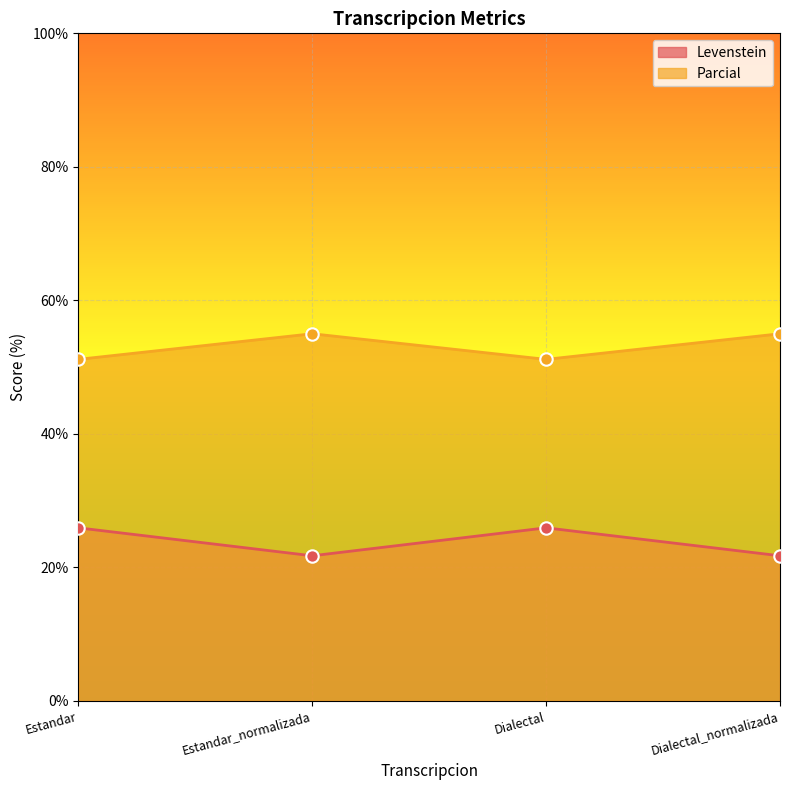

Which series has the largest total across all categories?

Parcial